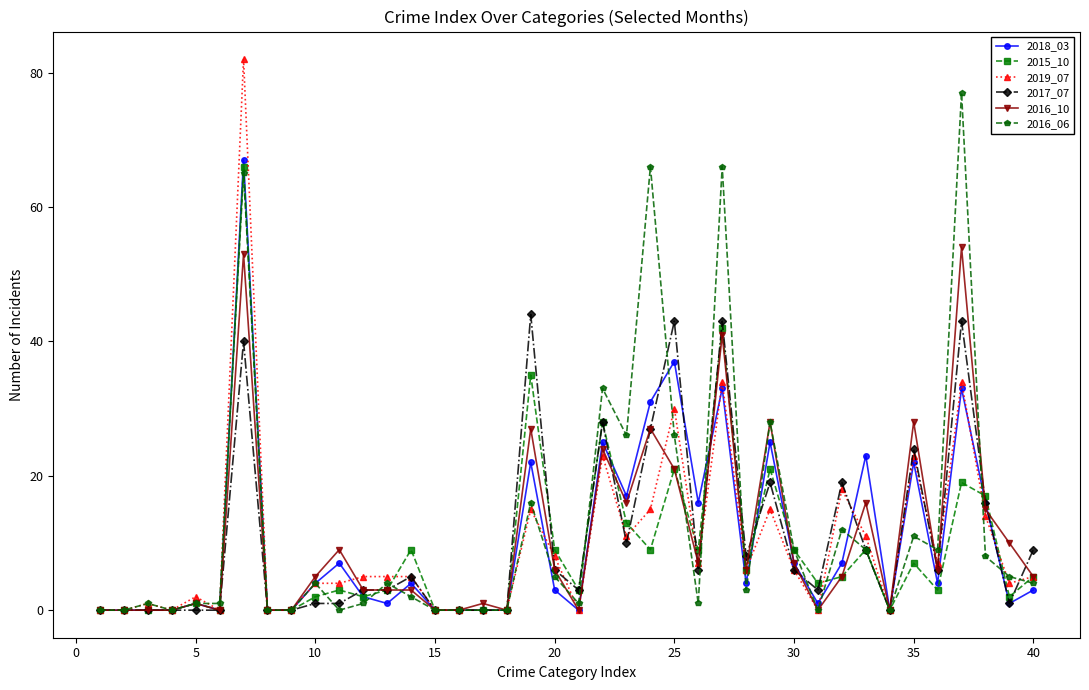

Rank the series by their maximum value, from lowest to highest.

2017_07, 2016_10, 2015_10, 2018_03, 2016_06, 2019_07